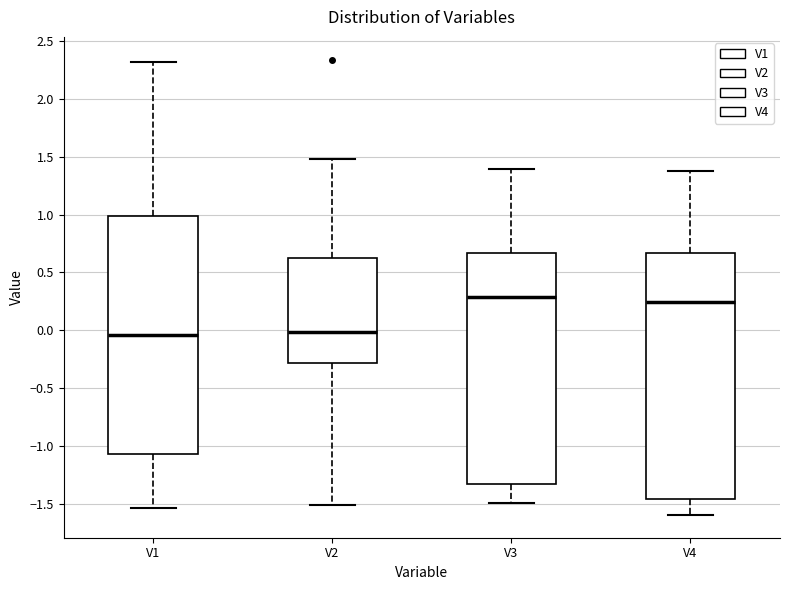

Comparing the boxes themselves (not the whiskers), which one is the tallest?

V4